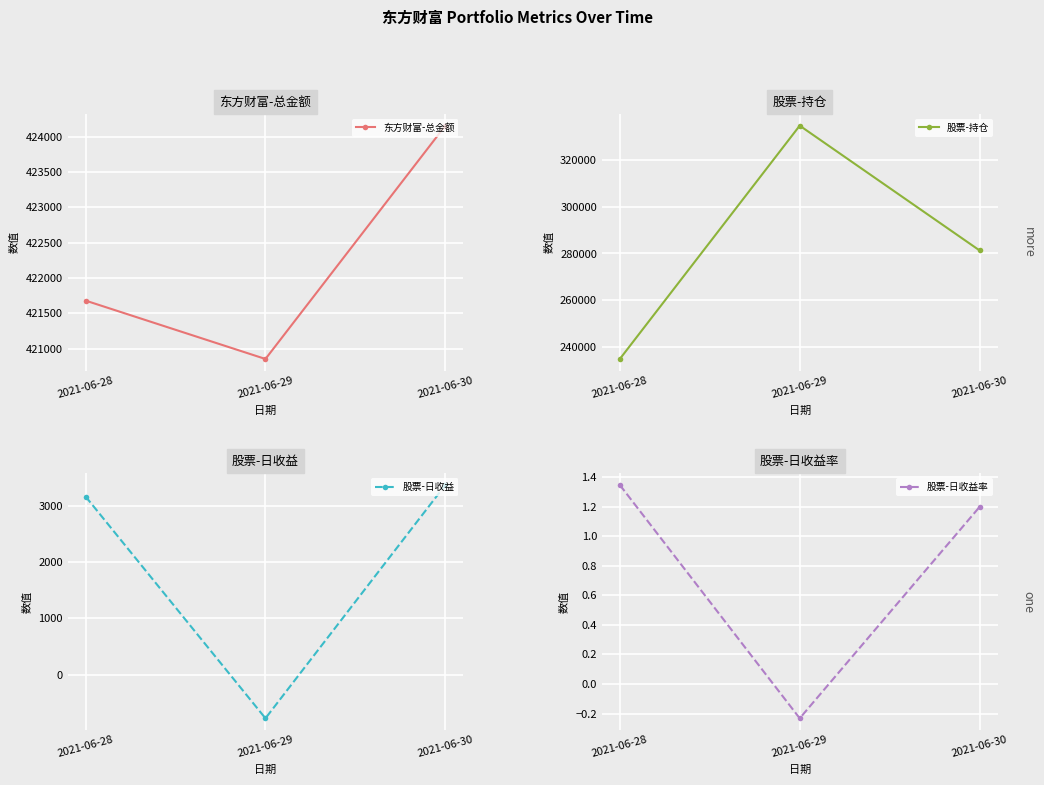

How many distinct data groups are displayed?

4